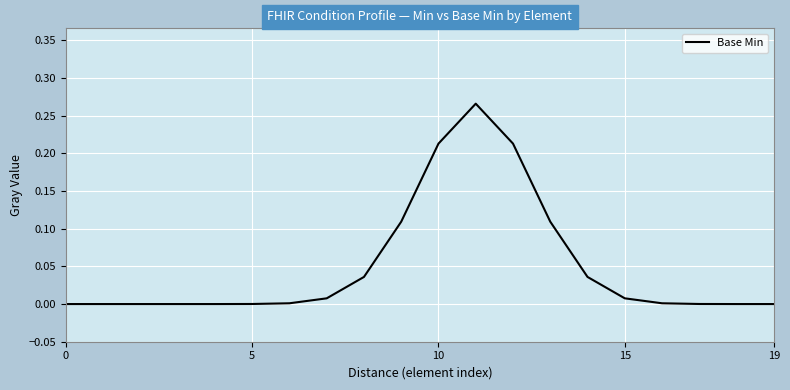

How many points are higher than both their immediate neighbors (excluding endpoints)?

1